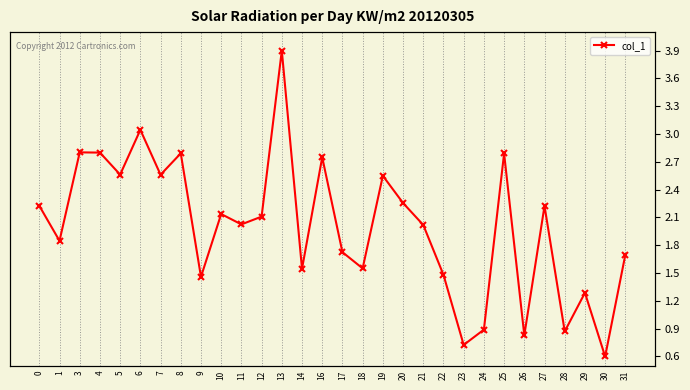

What is the value of the 24th point from the left?

2.8